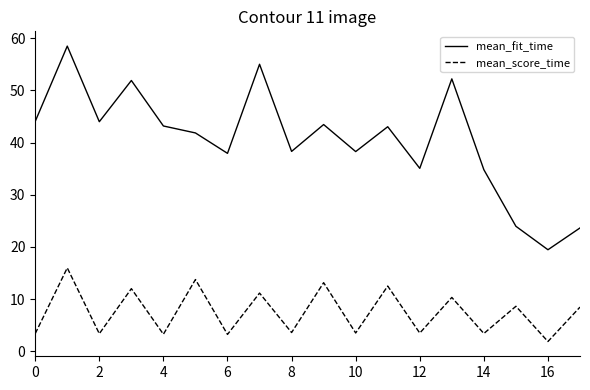

What is the difference between the maximum and minimum values in the mean_score_time series?

14.1